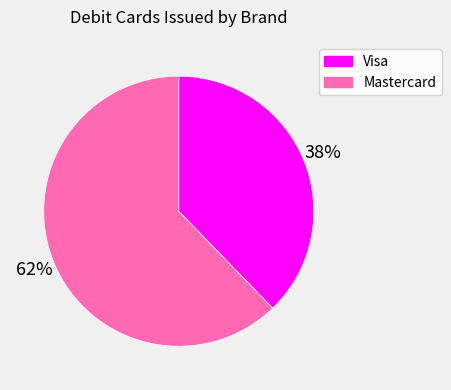

How many segments does this pie chart have?

2